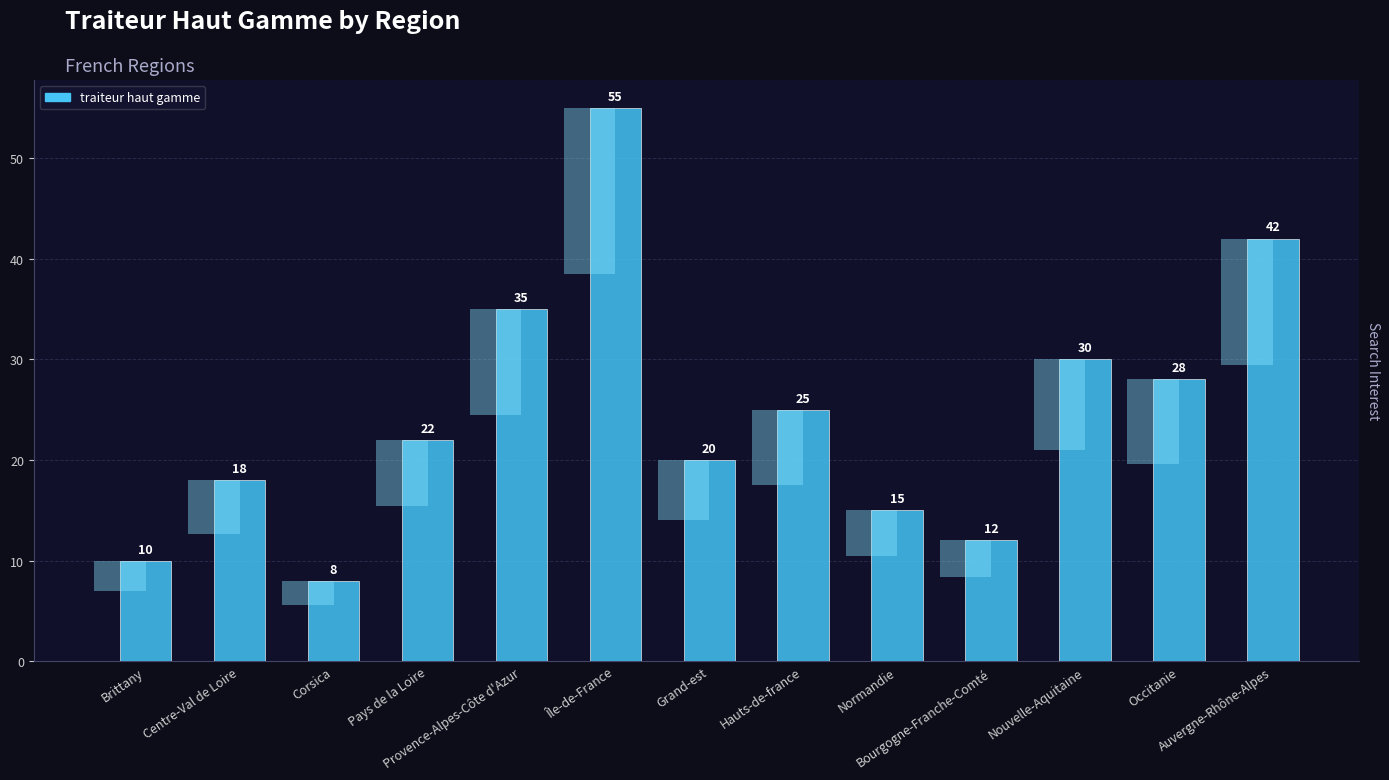

Reading left to right, transcribe all the data shown in this chart.

10	18	8	22	35	55	20	25	15	12	30	28	42